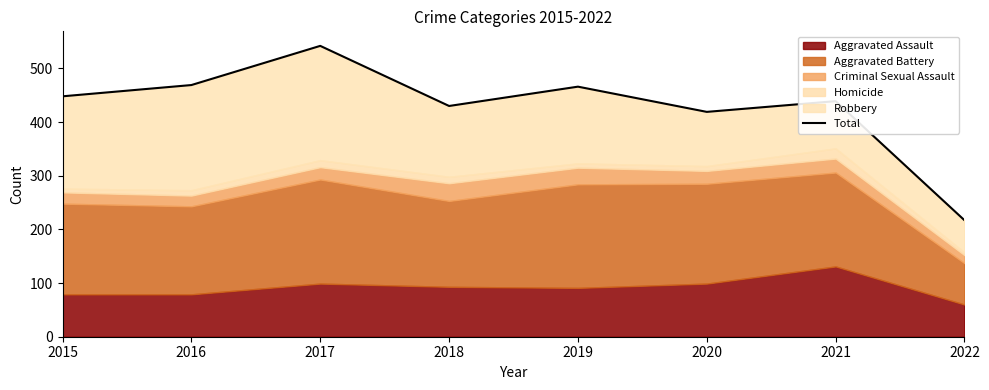

What is the sum of the values at 2018 and 2022?

647